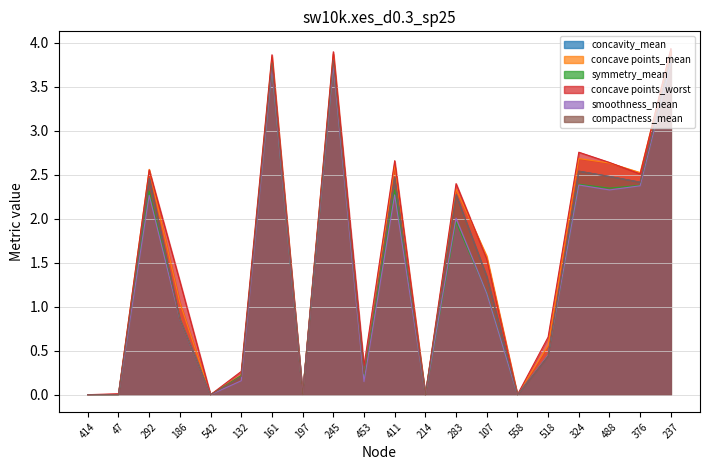

What position from the right is 518?

5